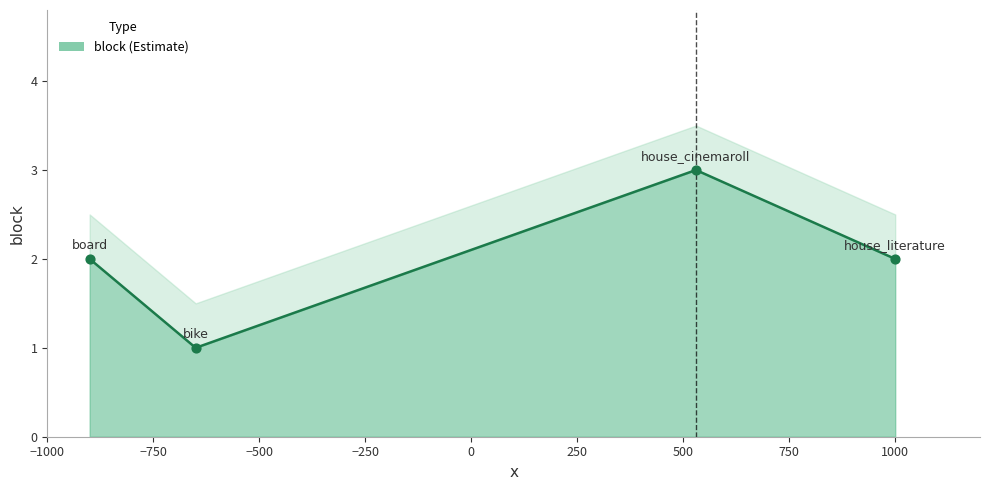

Approximately how many times larger is the value at house_cinemaroll compared to board?

1.5